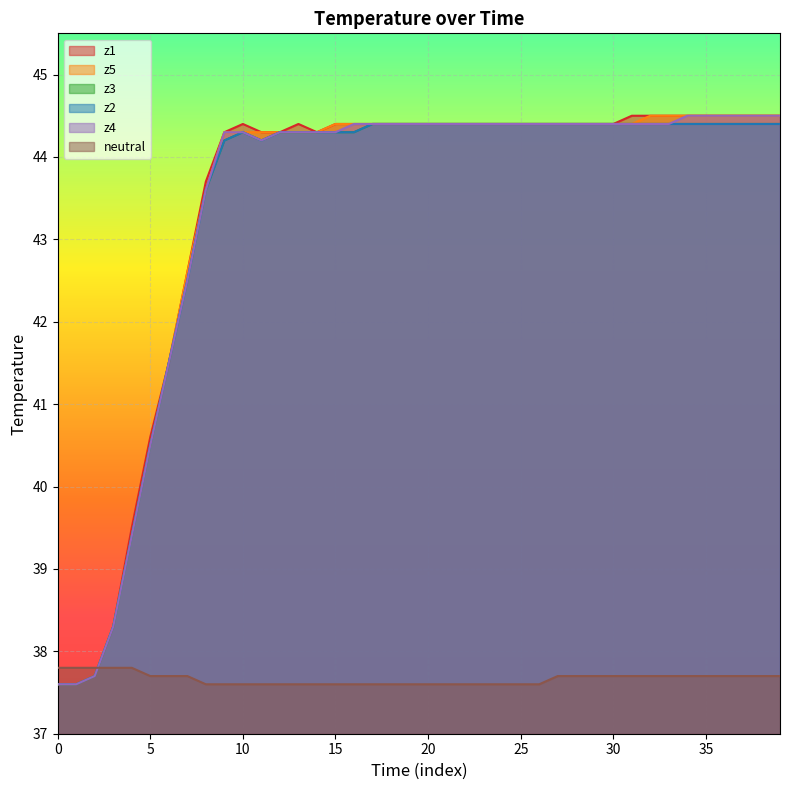

True or false: z2 and z4 intersect in this chart.

False